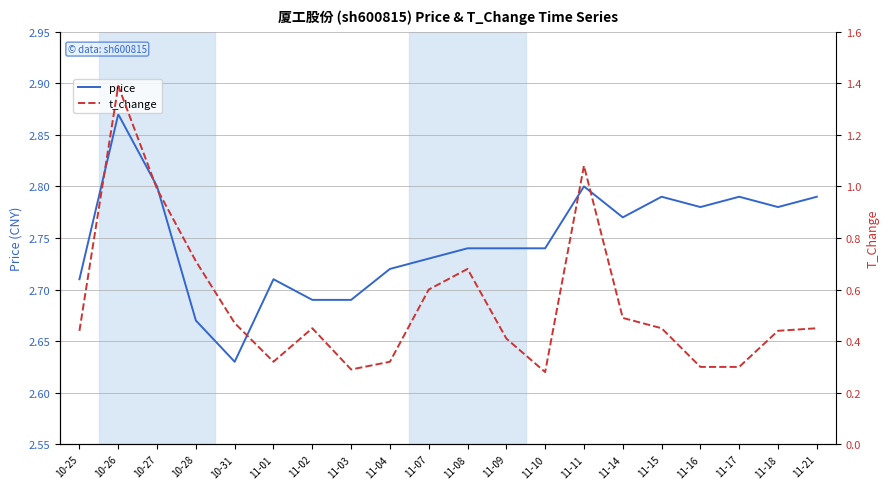

The price series shows 2.7 at 11-03. True or false?

True